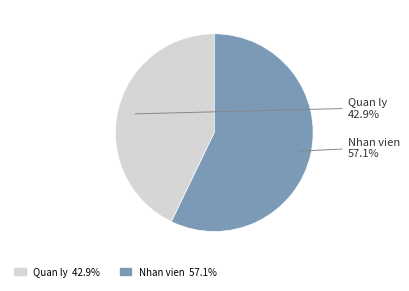

To the nearest percent, what is the difference between the largest and smallest slice percentages?

14%